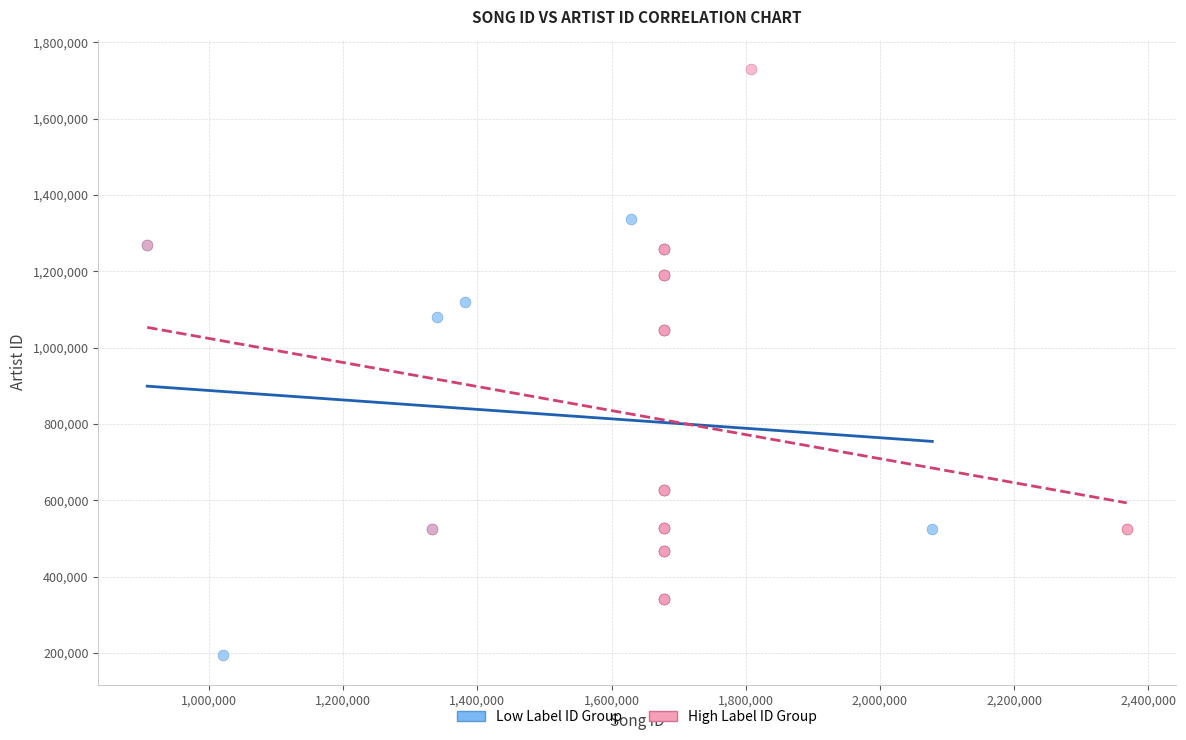

What are all the series names shown in the legend?

Low Label ID Group, High Label ID Group